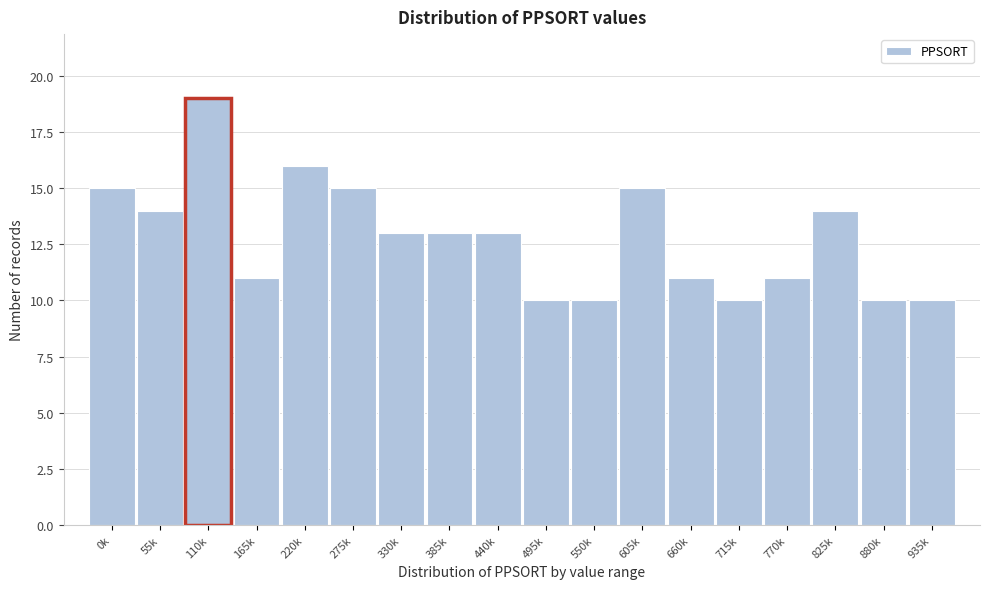

Reading left to right, list all the values displayed in this chart.

15	14	19	11	16	15	13	13	13	10	10	15	11	10	11	14	10	10